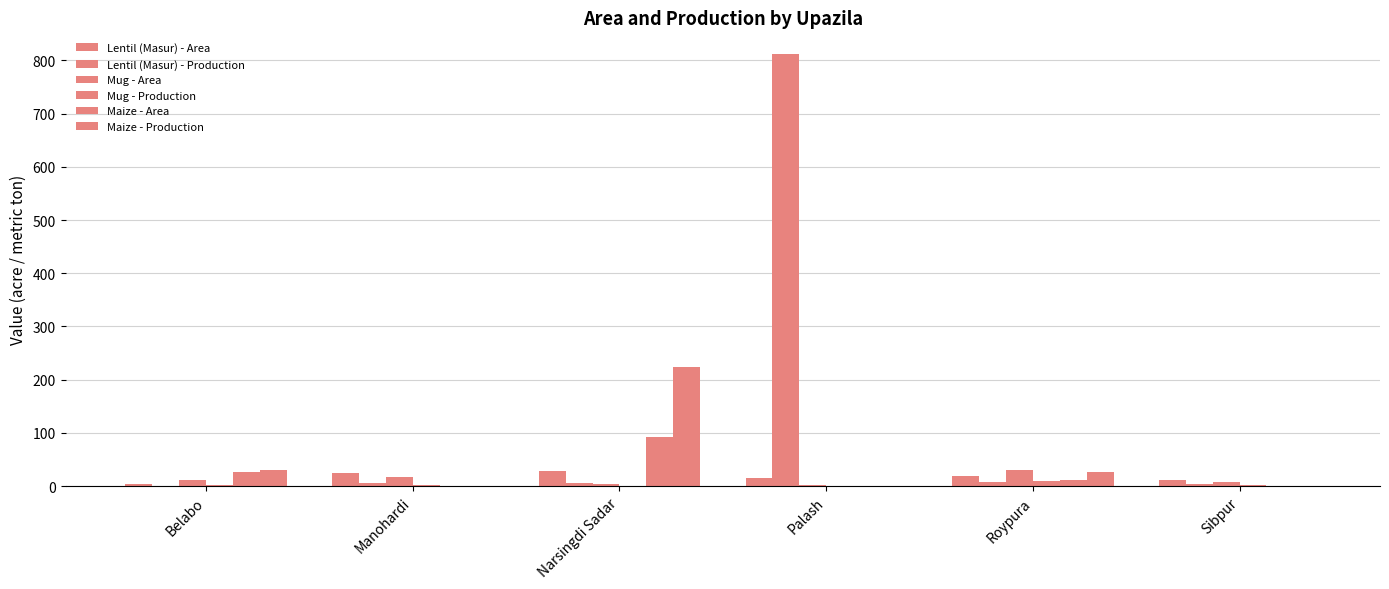

At which category is the sum across all series the highest?

Palash